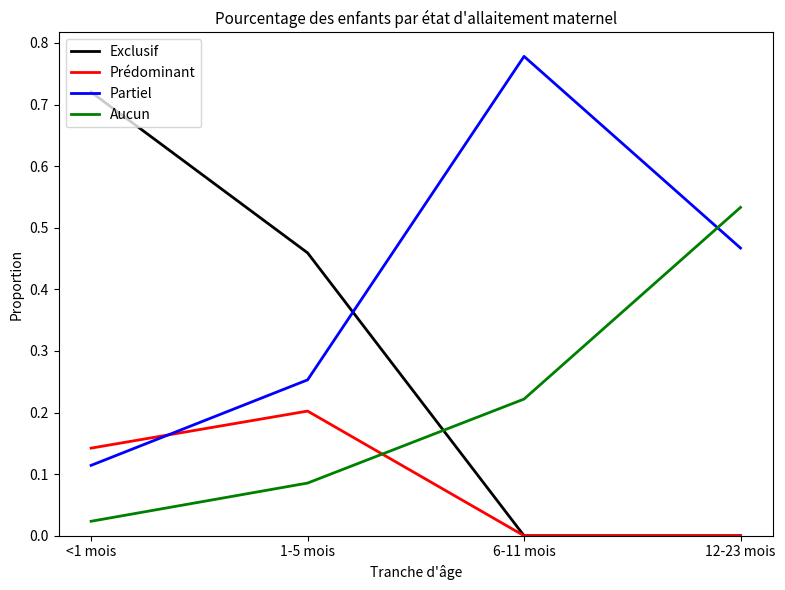

What position from the right is <1 mois?

4